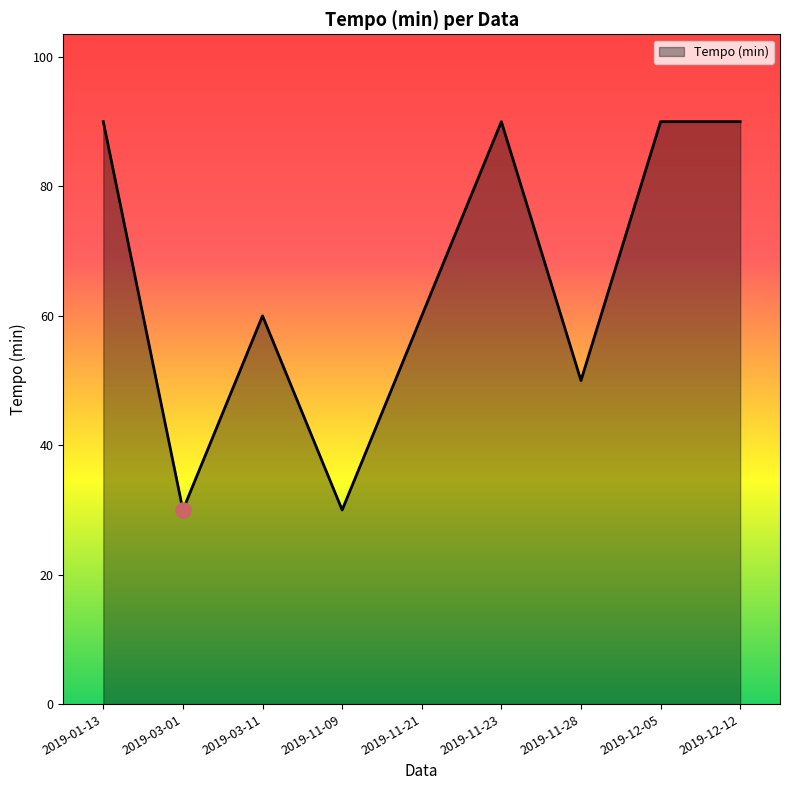

Approximately how many times larger is the value at 2019-12-12 compared to 2019-03-01?

3.0